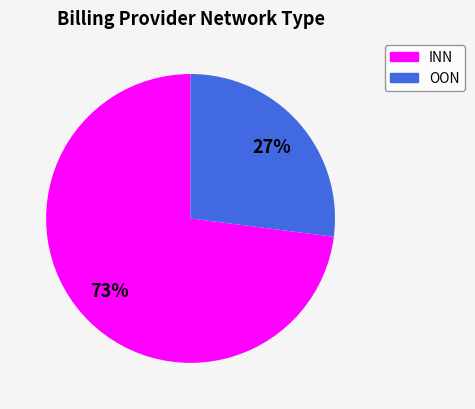

To the nearest percent, what is the difference between the largest and smallest slice percentages?

46%